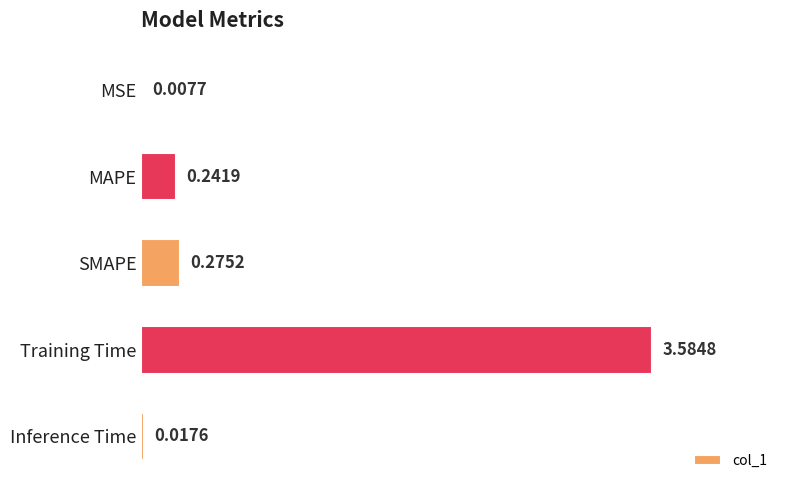

What is the maximum value shown in the chart?

3.6